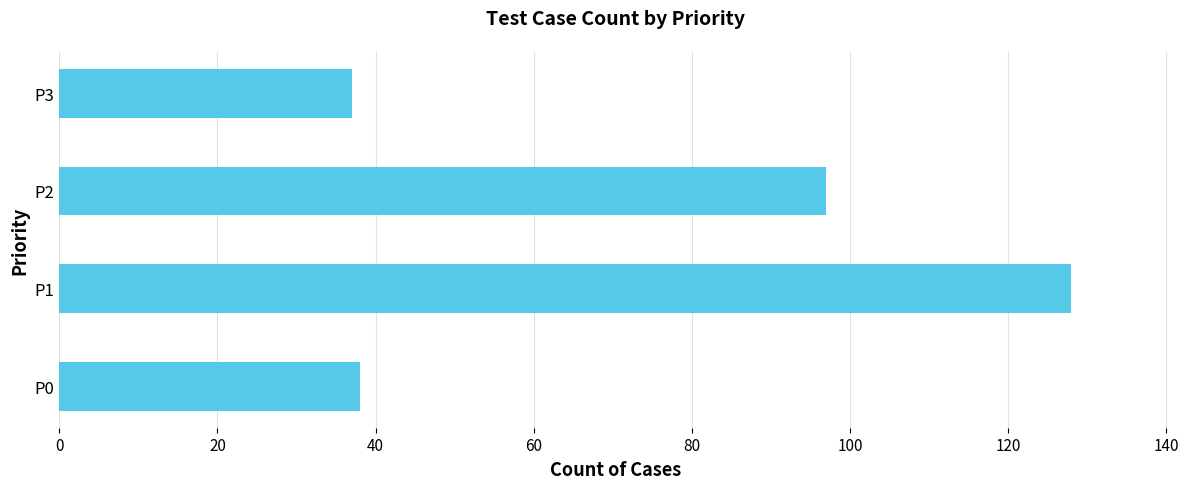

What is the change in value from P0 to P1?

+90